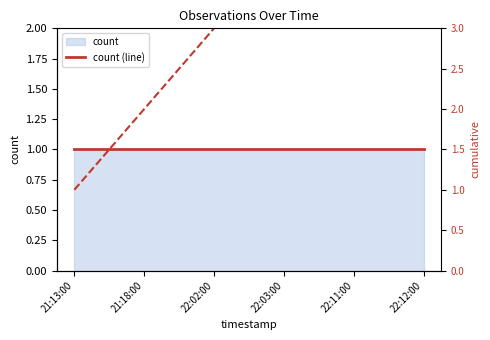

How many categories are shown in the chart?

6